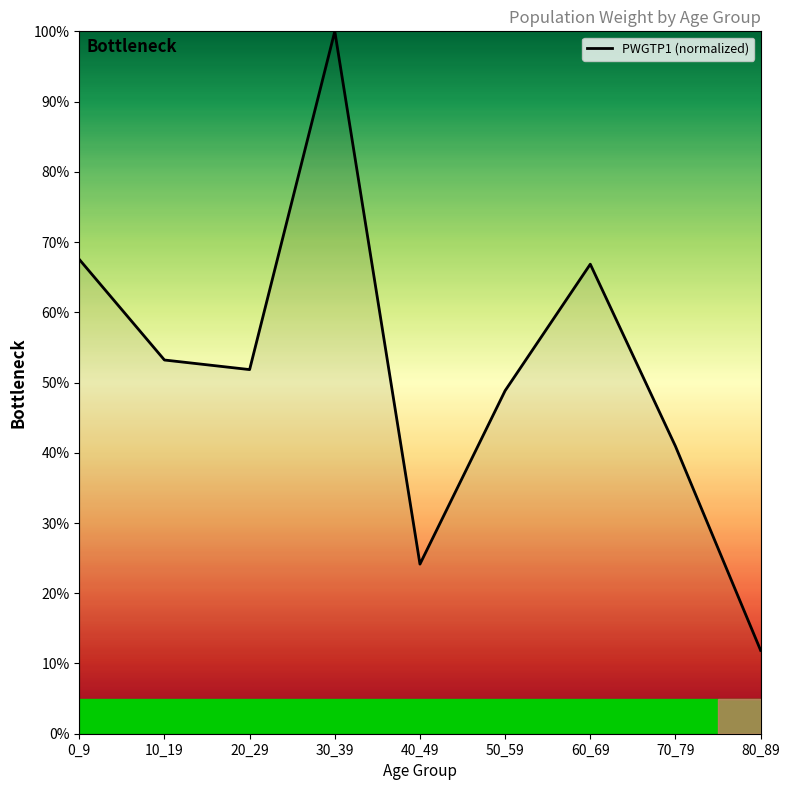

Reading left to right, transcribe all the data shown in this chart.

0.7	0.5	0.5	1.0	0.2	0.5	0.7	0.4	0.1